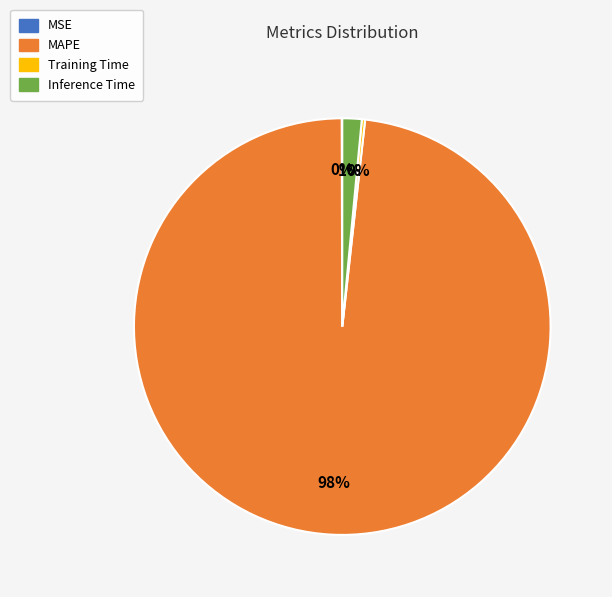

Which category has the biggest portion of the pie?

MAPE